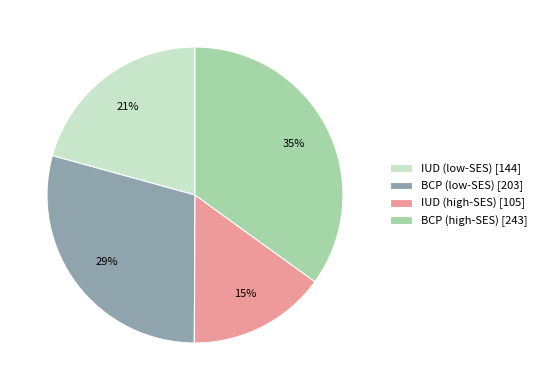

What is the largest slice in the pie chart?

BCP (high-SES)